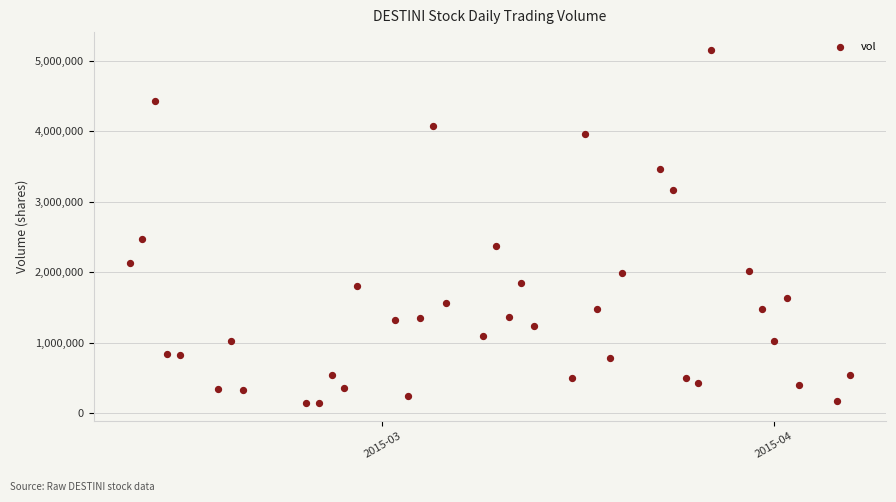

What is the range of Y values (max minus min)?

5016700